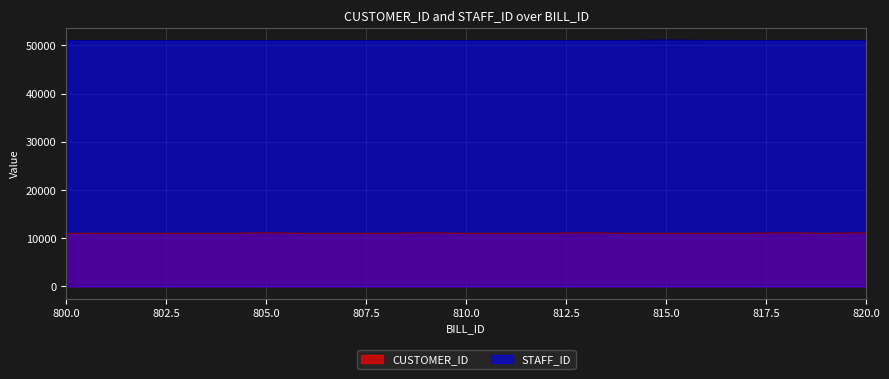

What is the smallest value displayed?

11011